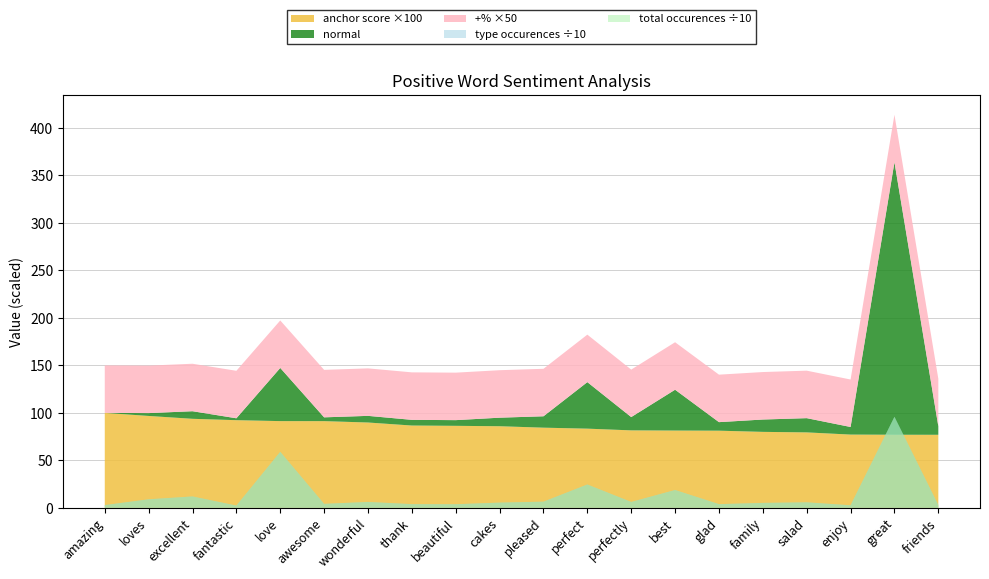

Reading left to right, list all the values displayed in this chart.

anchor score: amazing=1.0	loves=1.0	excellent=0.9	fantastic=0.9	love=0.9	awesome=0.9	wonderful=0.9	thank=0.9	beautiful=0.9	cakes=0.9	pleased=0.8	perfect=0.8	perfectly=0.8	best=0.8	glad=0.8	family=0.8	salad=0.8	enjoy=0.8	great=0.8	friends=0.8
type occurences: amazing=29.0	loves=90.0	excellent=120.0	fantastic=24.0	love=590.0	awesome=42.0	wonderful=62.0	thank=39.0	beautiful=38.0	cakes=55.0	pleased=65.0	perfect=246.0	perfectly=62.0	best=188.0	glad=39.0	family=52.0	salad=58.0	enjoy=27.0	great=959.0	friends=30.0
total occurences: amazing=29.0	loves=90.0	excellent=120.0	fantastic=24.0	love=590.0	awesome=42.0	wonderful=62.0	thank=39.0	beautiful=38.0	cakes=55.0	pleased=65.0	perfect=246.0	perfectly=62.0	best=188.0	glad=39.0	family=52.0	salad=58.0	enjoy=27.0	great=959.0	friends=30.0
+%: amazing=1.0	loves=1.0	excellent=1.0	fantastic=1.0	love=1.0	awesome=1.0	wonderful=1.0	thank=1.0	beautiful=1.0	cakes=1.0	pleased=1.0	perfect=1.0	perfectly=1.0	best=1.0	glad=1.0	family=1.0	salad=1.0	enjoy=1.0	great=1.0	friends=1.0
normal: amazing=0.0	loves=3.0	excellent=8.0	fantastic=2.0	love=56.0	awesome=4.0	wonderful=7.0	thank=6.0	beautiful=6.0	cakes=9.0	pleased=12.0	perfect=49.0	perfectly=14.0	best=43.0	glad=9.0	family=13.0	salad=15.0	enjoy=8.0	great=287.0	friends=9.0